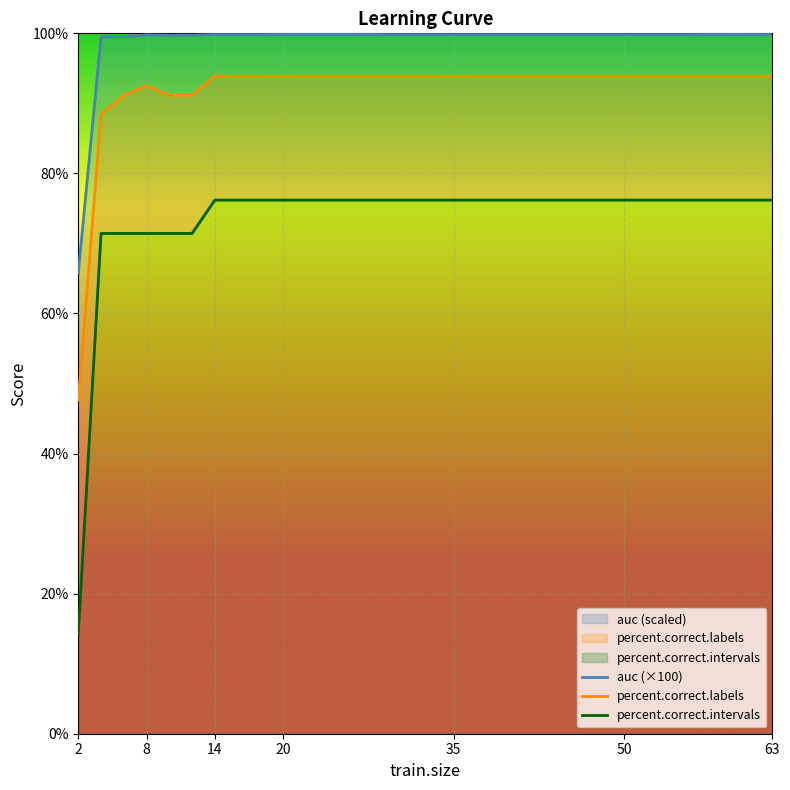

What are all the series names shown in the legend?

auc, percent.correct.labels, percent.correct.intervals